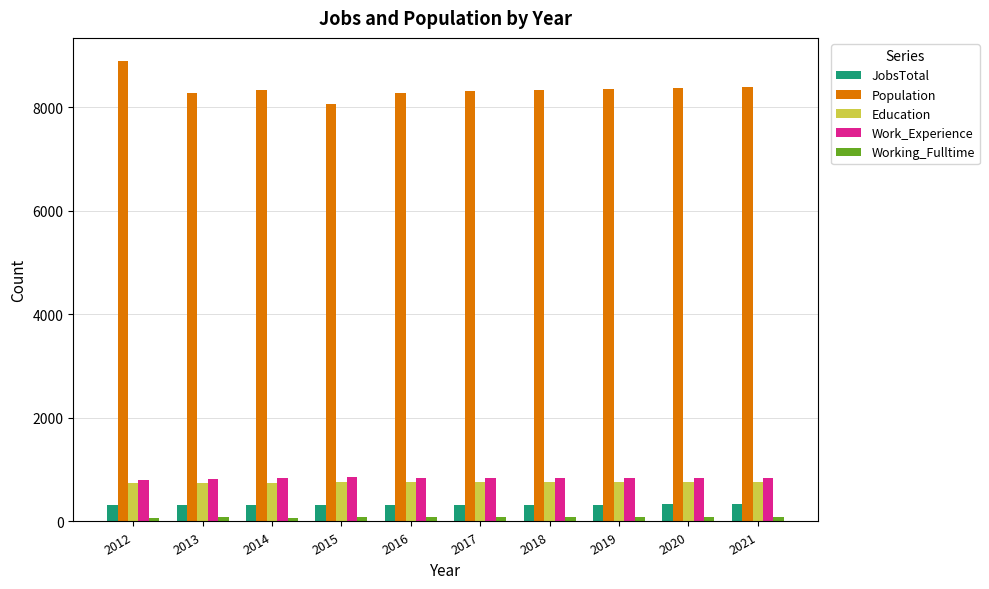

Is the value of Work_Experience at 2019 greater than the value of Working_Fulltime at 2018?

Yes